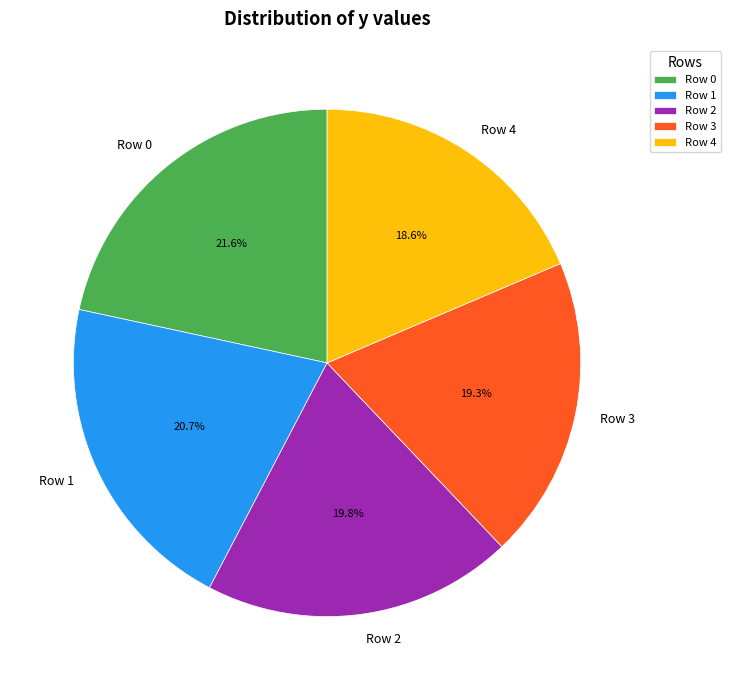

Between Row 4 and Row 3, which is larger?

Row 3